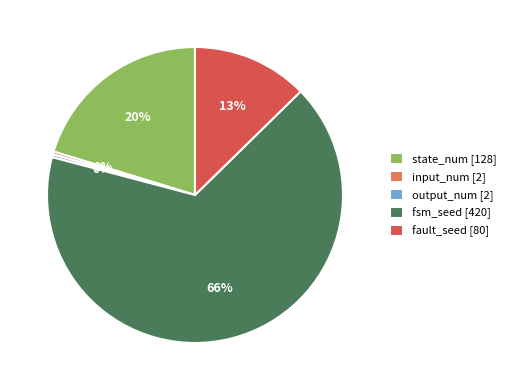

To the nearest percent, what portion does fault_seed [80] represent?

13%